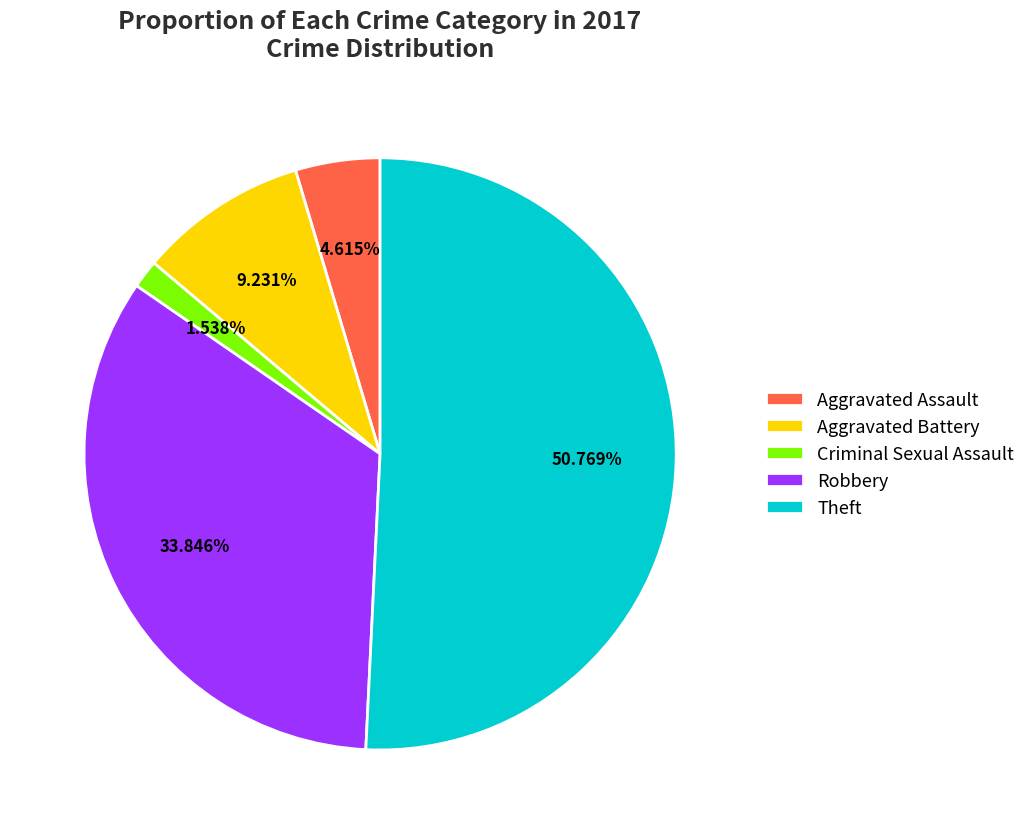

Which category has the biggest portion of the pie?

Theft